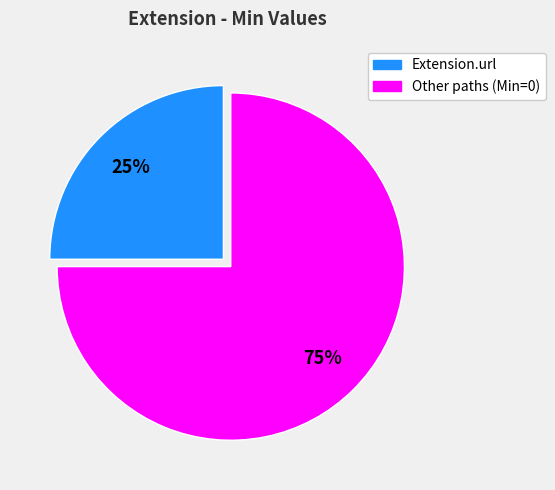

Count the number of slices in the pie.

2